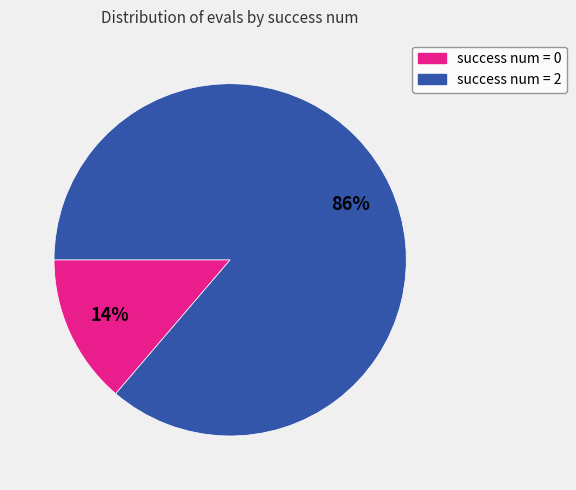

Is there any slice that represents more than half of the pie?

Yes